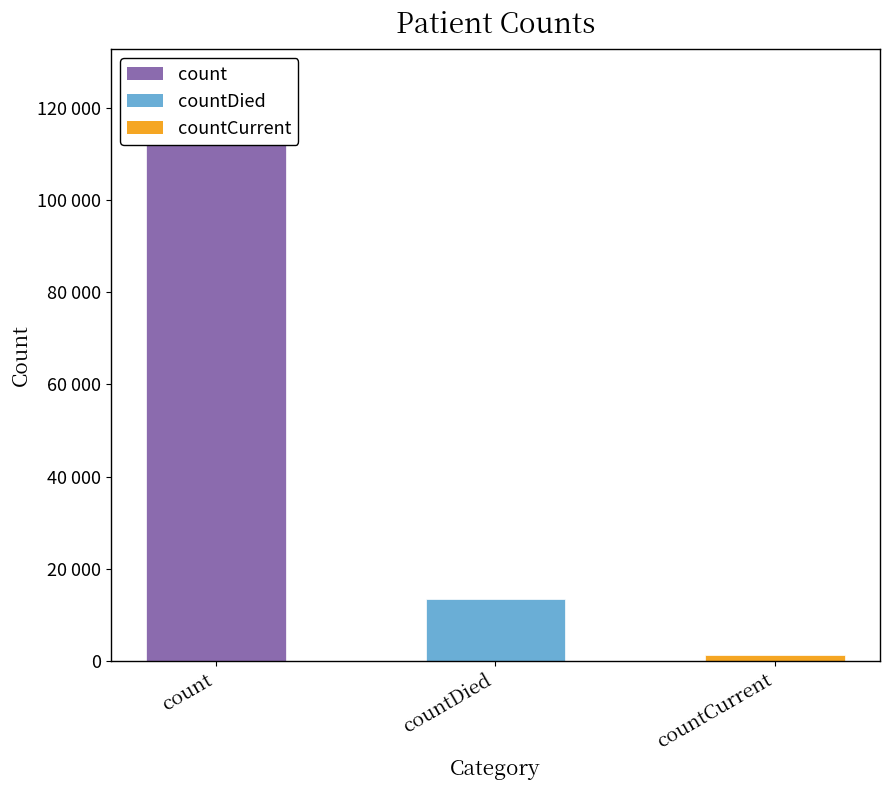

What is the label of the 1st bar from the left?

count